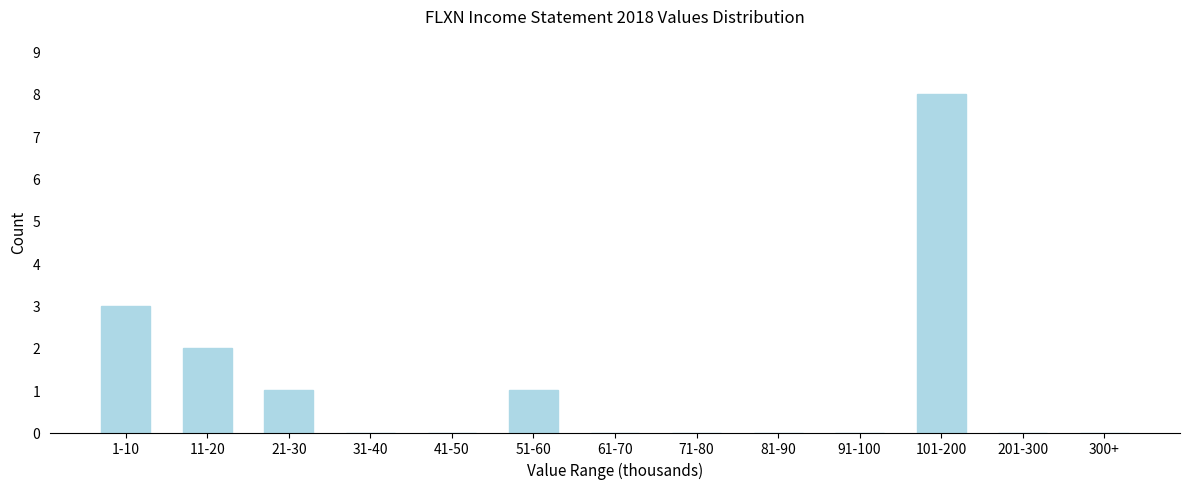

Reading left to right, extract all data points from this chart.

1-10=3	11-20=2	21-30=1	31-40=0	41-50=0	51-60=1	61-70=0	71-80=0	81-90=0	91-100=0	101-200=8	201-300=0	300+=0